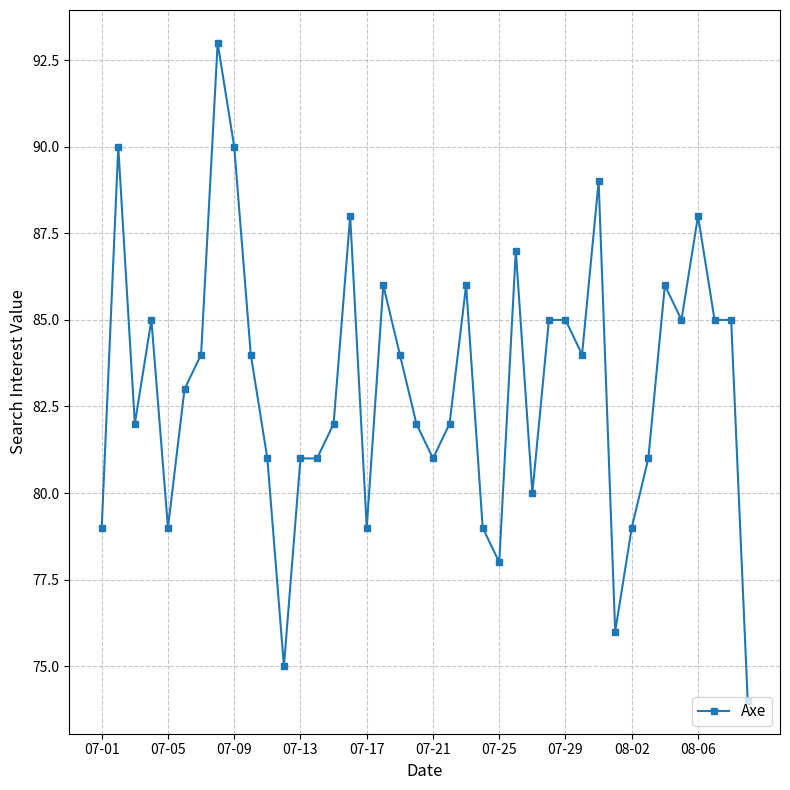

What is the value of the 28th point from the left?

85